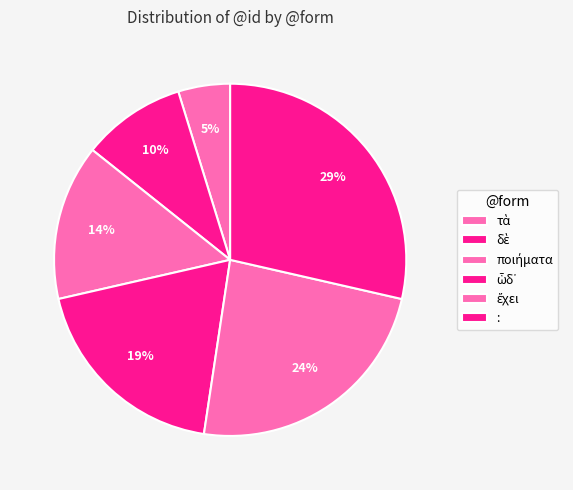

Between ποιήματα and ἔχει, which is larger?

ἔχει